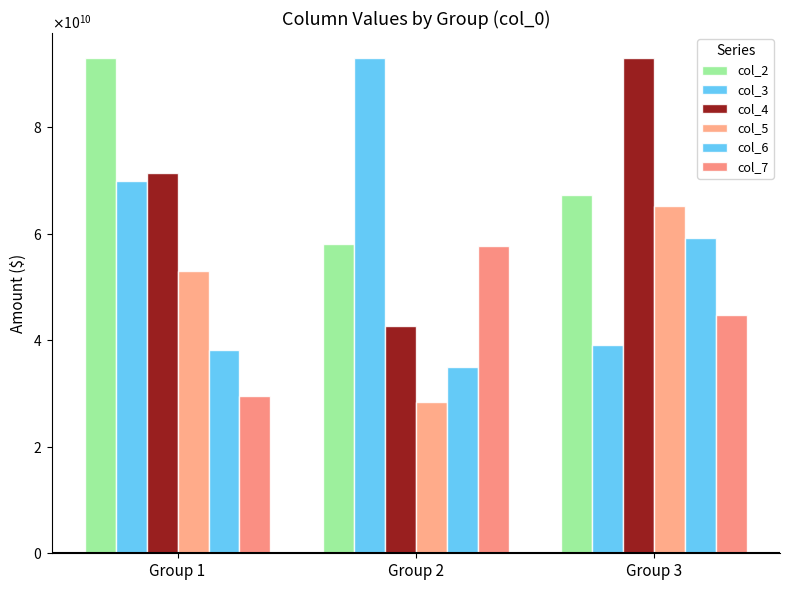

Which label corresponds to the smallest value in the chart?

Group 2